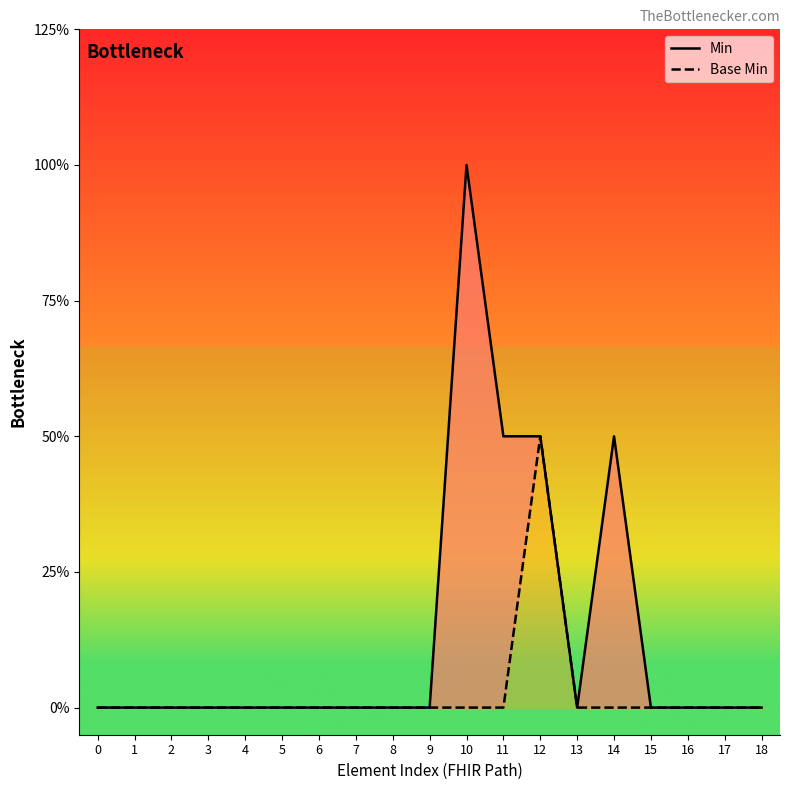

True or false: Min and Base Min cross at least once.

False